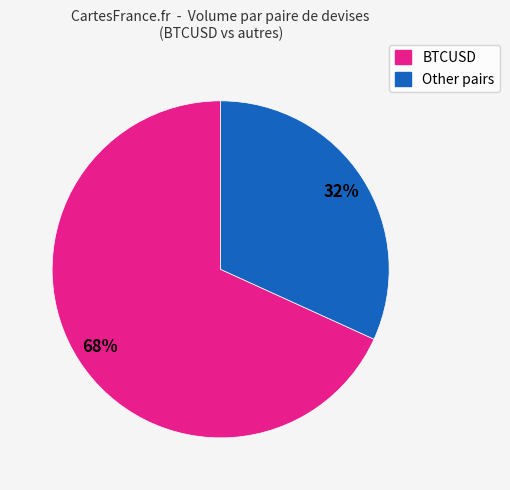

To the nearest percent, what is the difference between the largest and smallest slice percentages?

36%